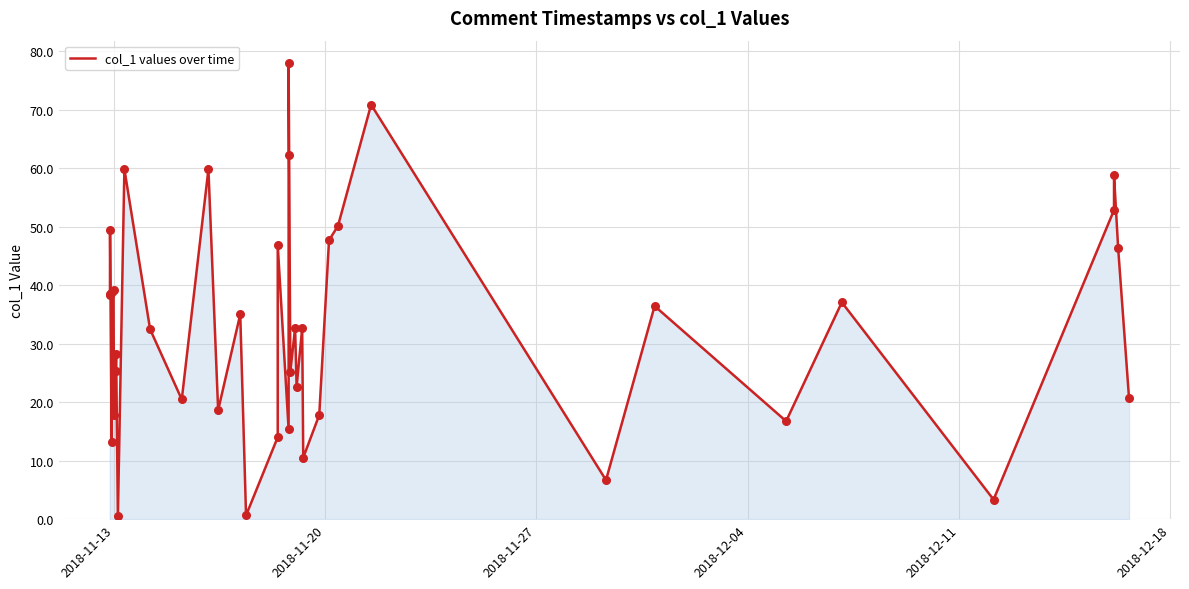

What is the difference between the maximum and minimum values?

77.5